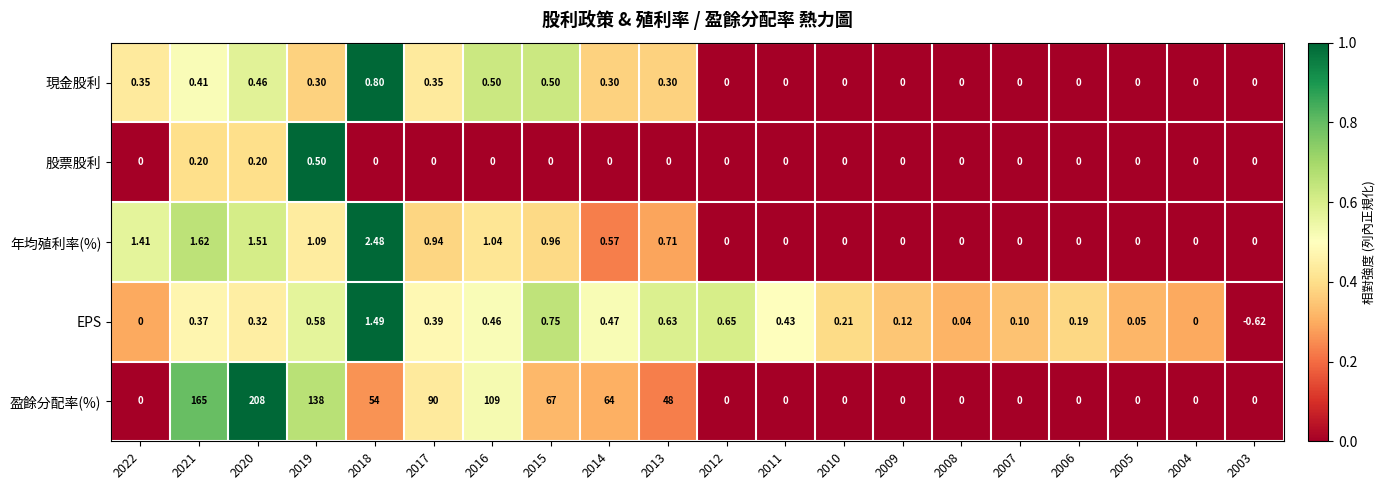

What is the total value across all series at 2013?

49.6